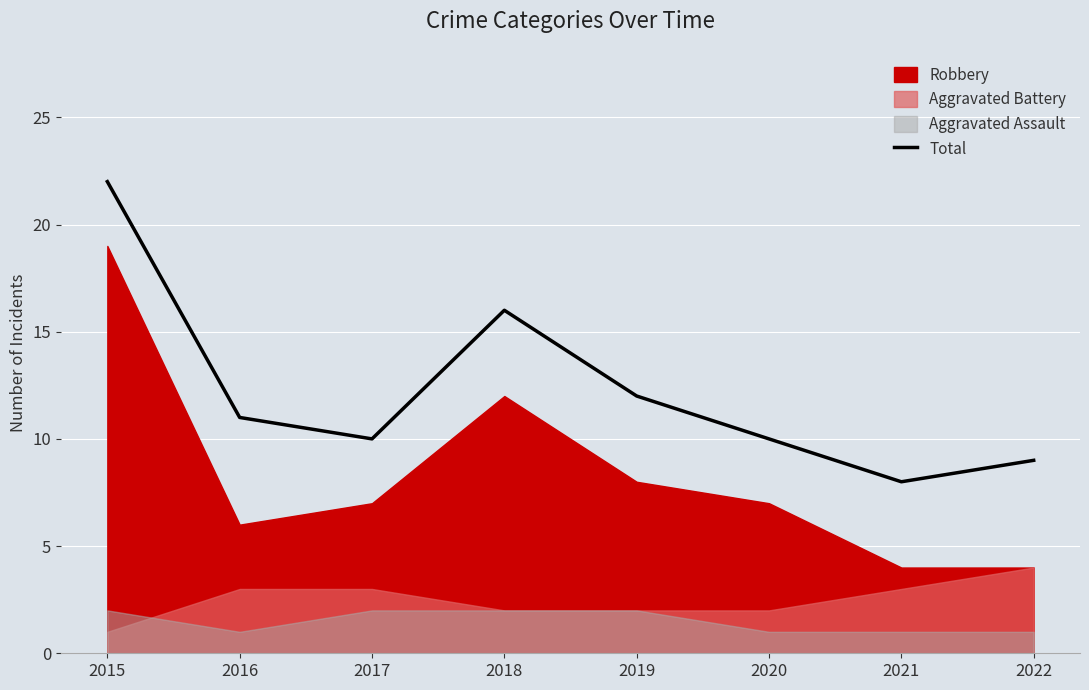

At which category does the data reach its first local valley?

2017